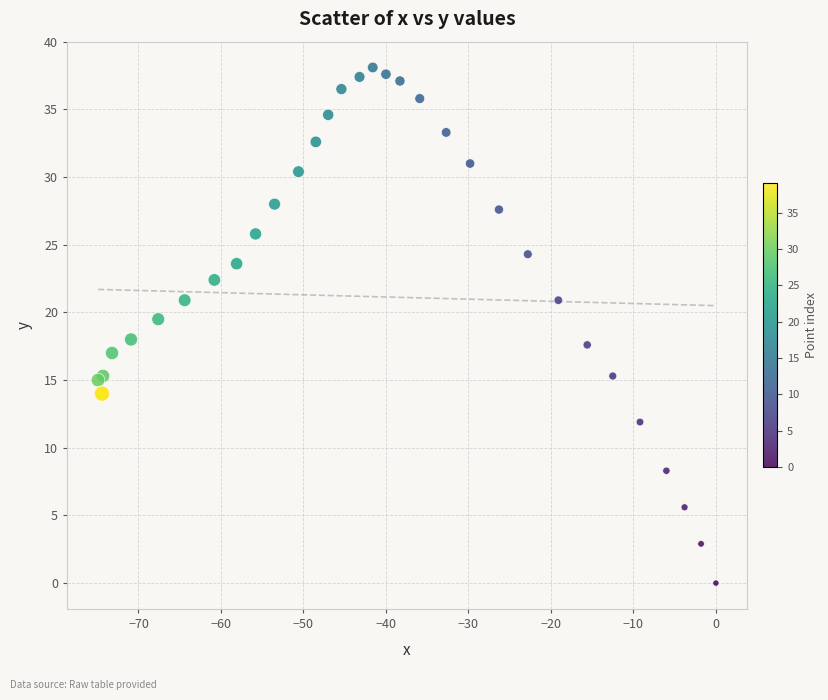

What Y value in the scatter plot is closest to 19?

19.5